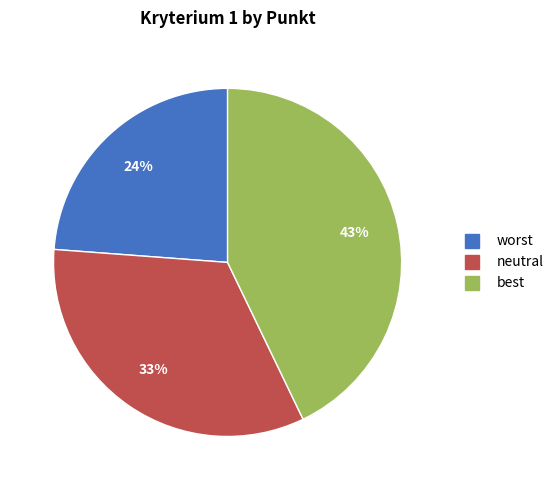

What is the largest slice in the pie chart?

best